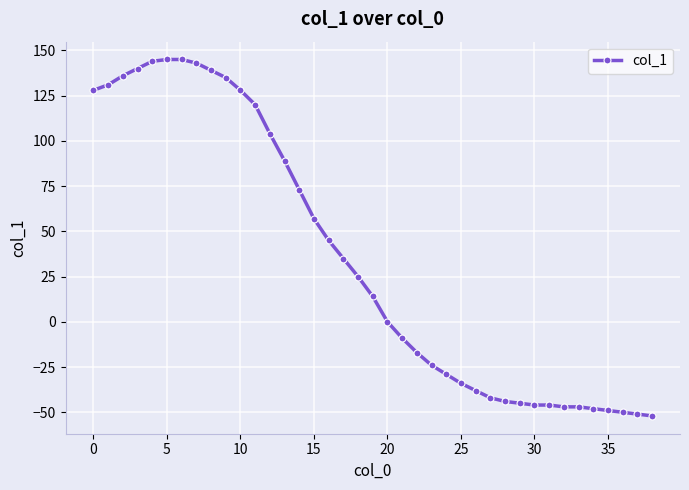

What is the difference between the maximum and second lowest values?

196